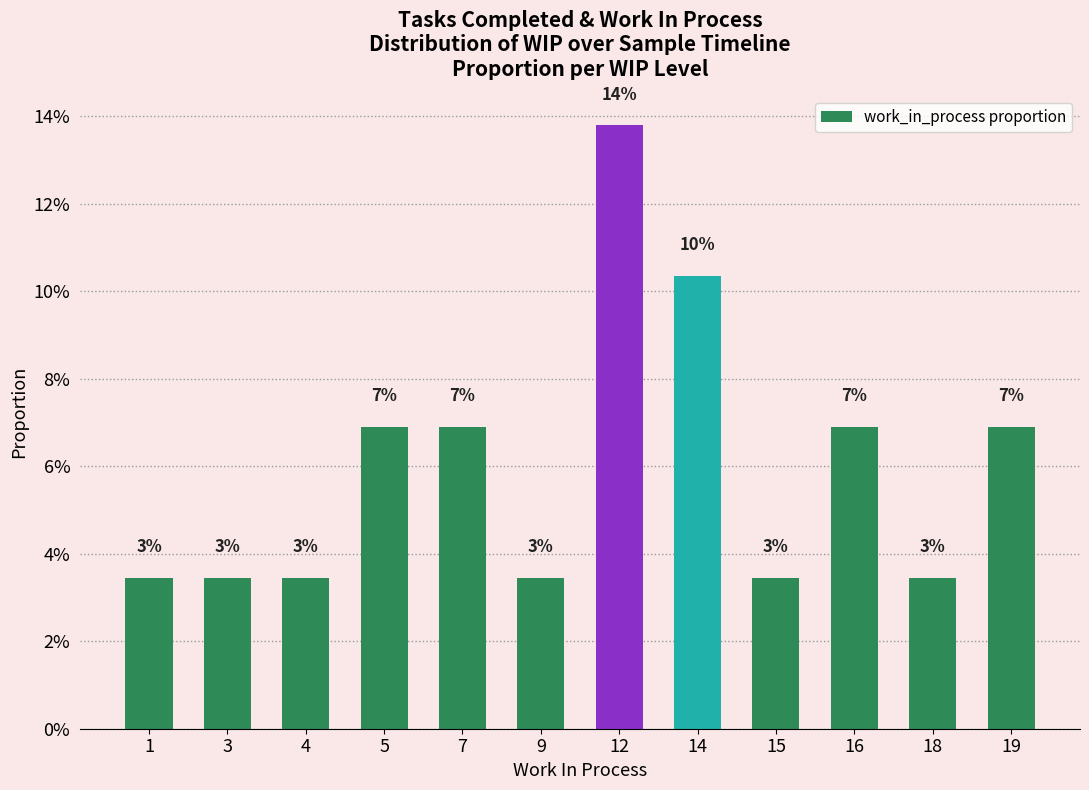

Does the chart contain any negative values?

No